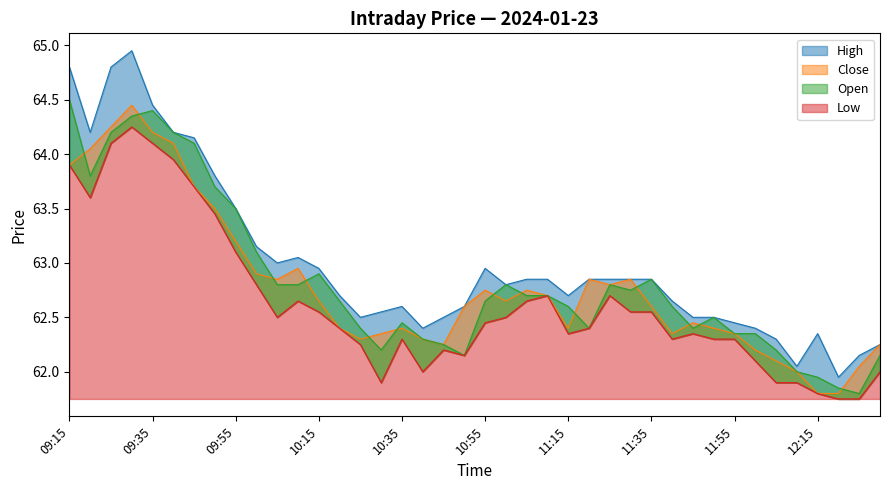

What is the label of the 14th point from the left?

10:20